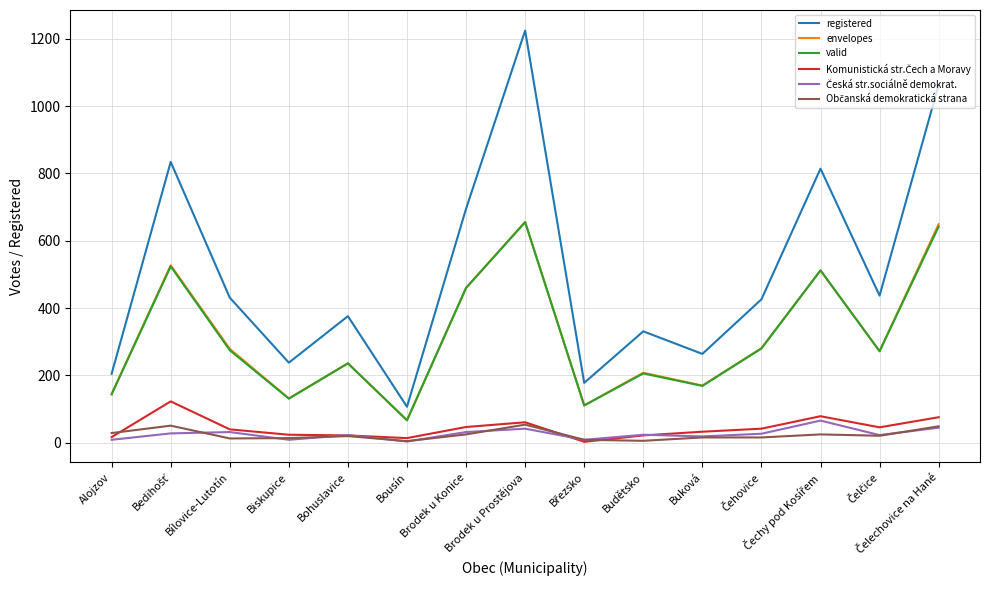

What is the smallest value displayed?

3